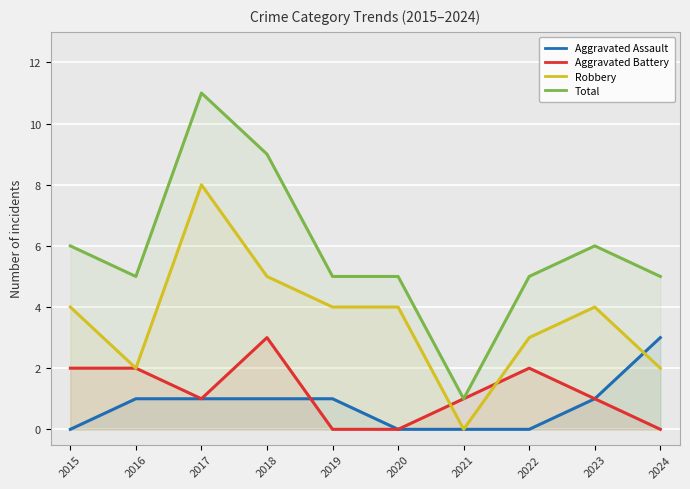

What is the difference between the second highest and second lowest values in the Aggravated Battery series?

2